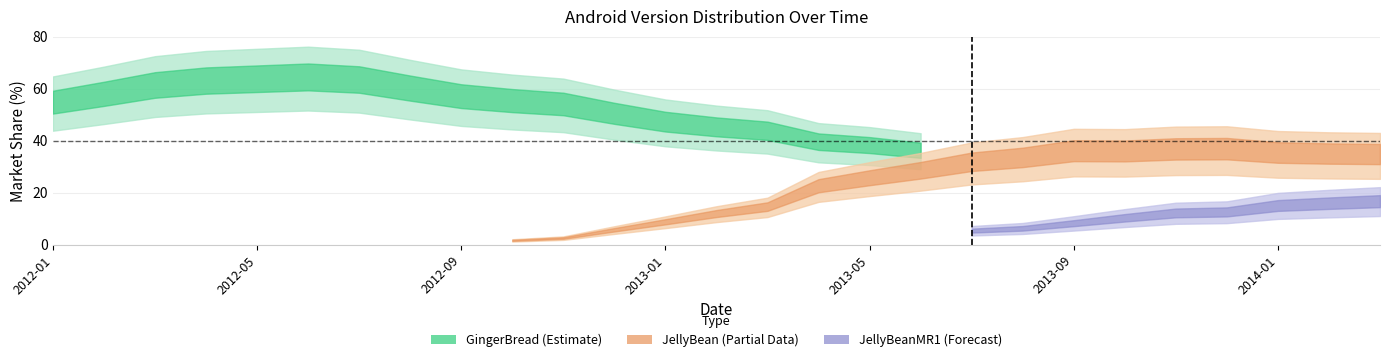

What value does the gingerbread series have at gingerbread?

54.9